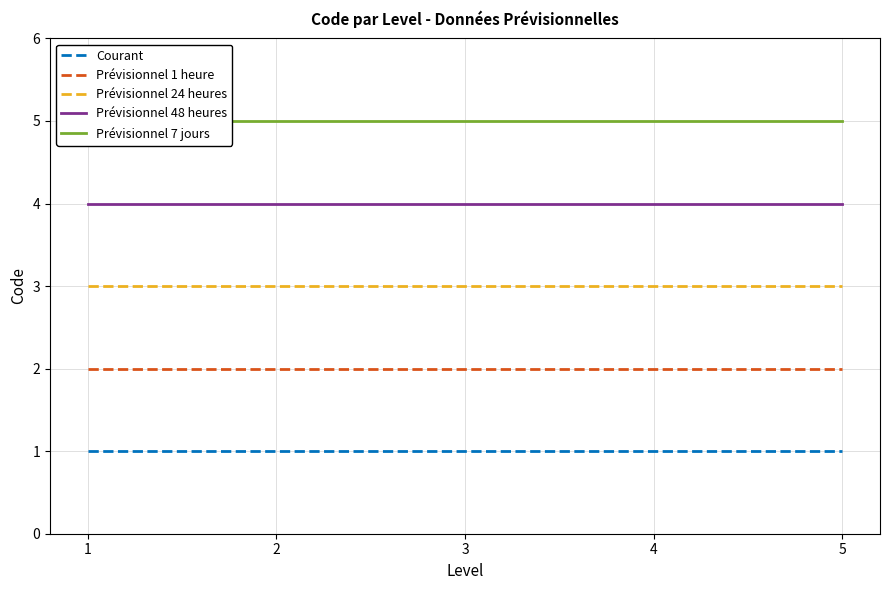

What is the average value of the Prévisionnel 24 heures series?

3